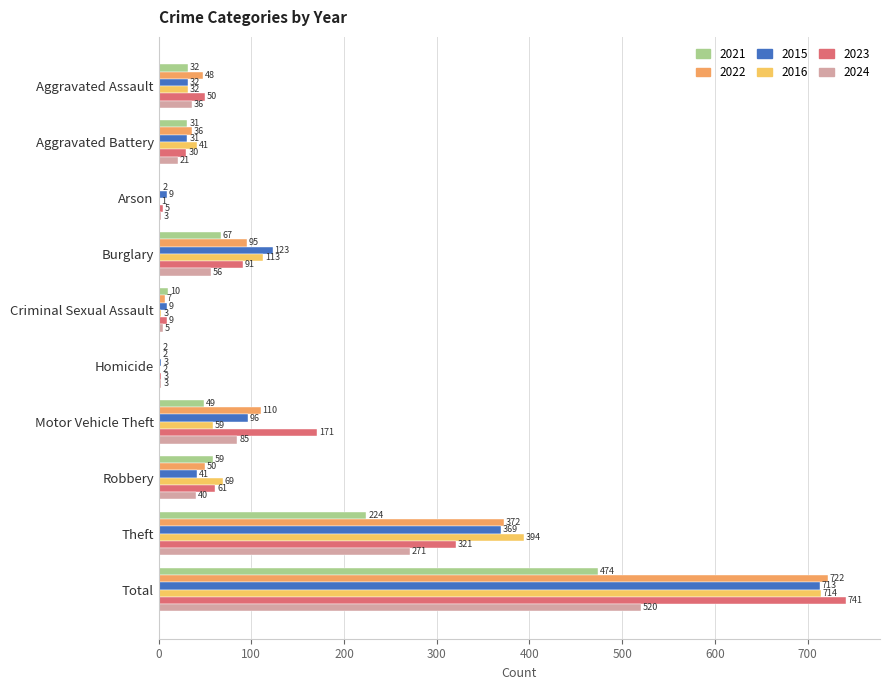

Which series has the largest range (max minus min)?

2023